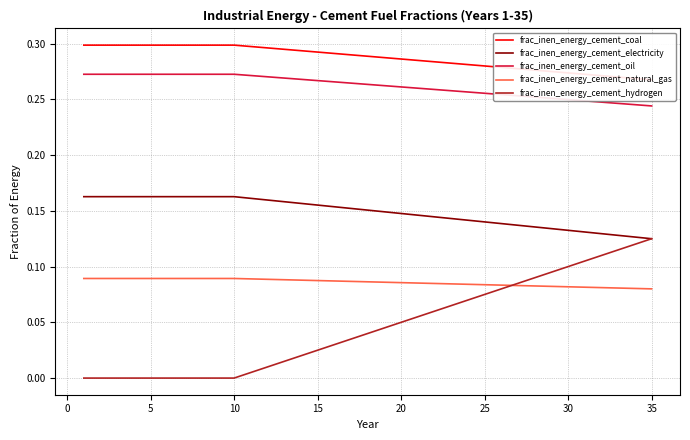

Does the chart display data point markers on the line(s)?

No